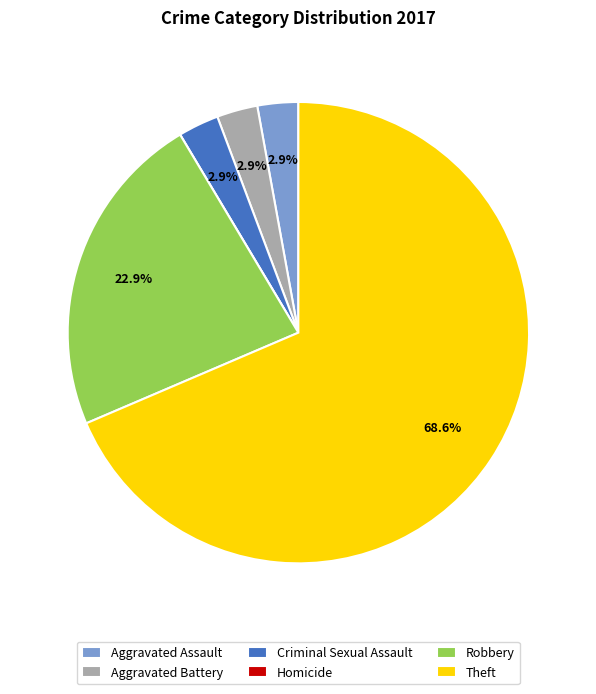

What is the majority slice?

Theft